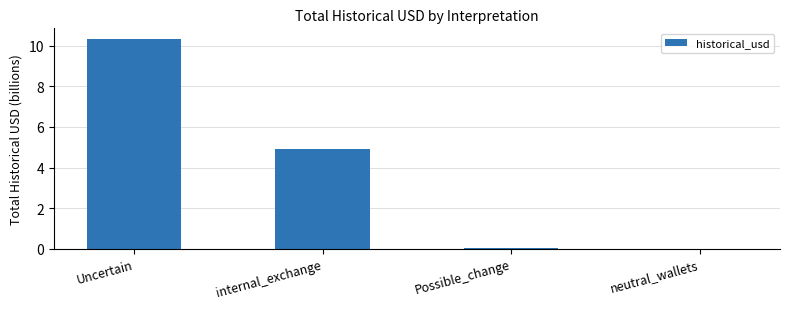

Between Possible_change and Uncertain, which is larger?

Uncertain